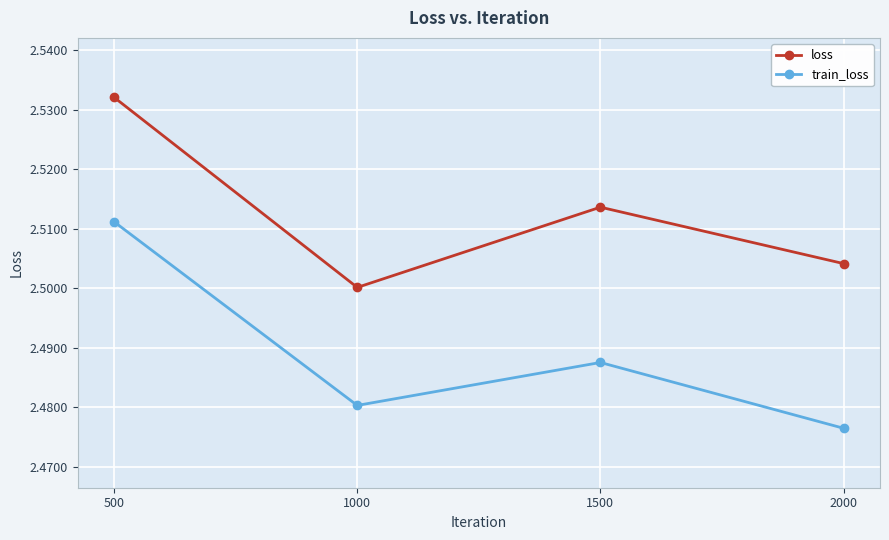

What is the sum of the loss values at 1500 and 500?

5.0